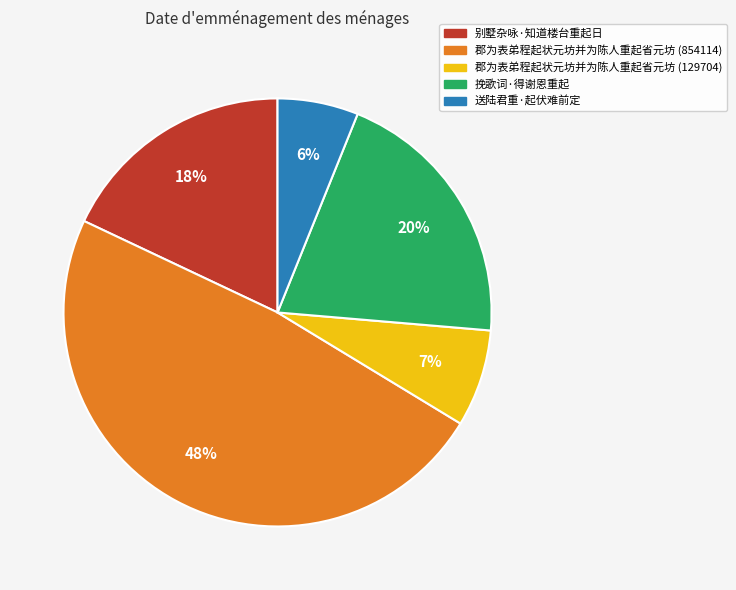

To the nearest percent, what is the combined percentage of 送陆君重·起伏难前定 and 挽歌词·得谢恩重起?

26%